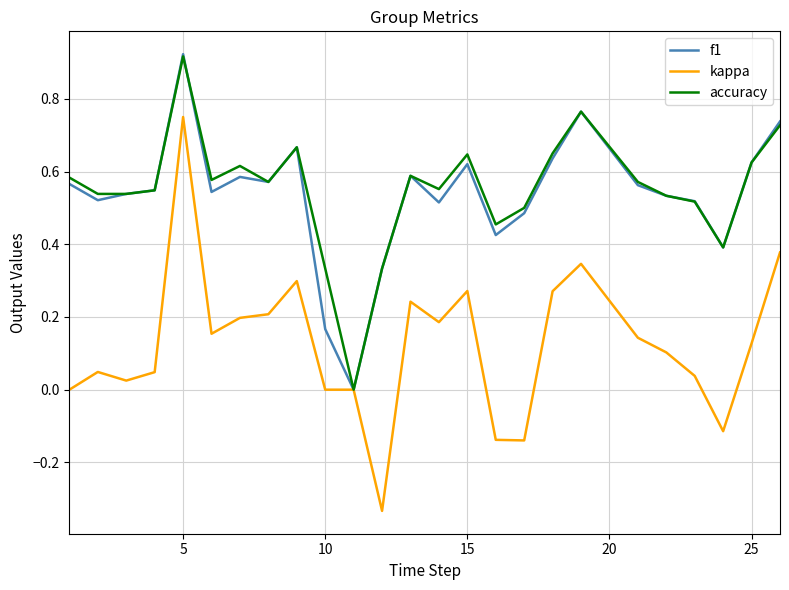

Which series has the largest range (max minus min)?

kappa